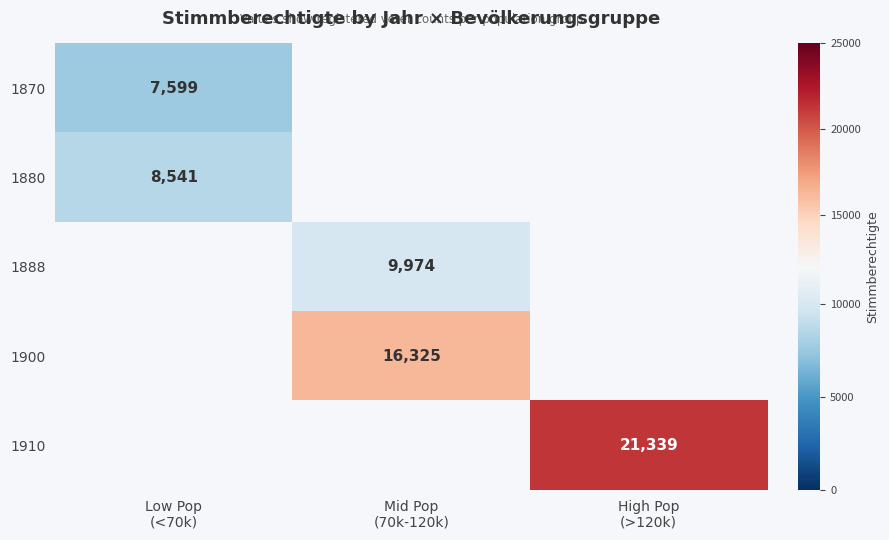

The 1910 series shows 21339.0 at High Pop (>120k). True or false?

True